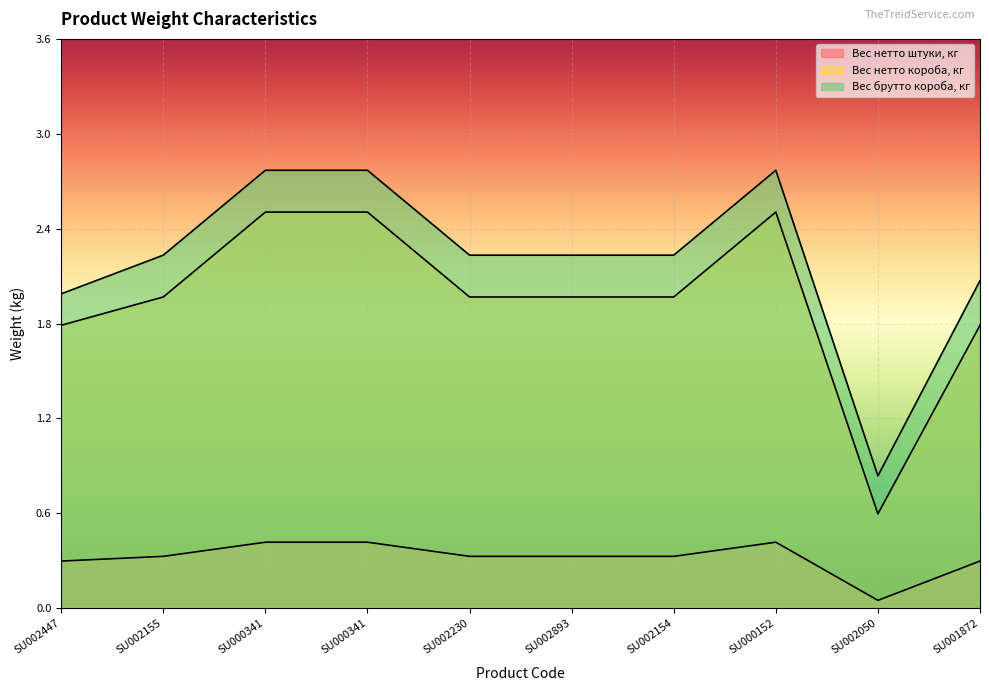

What is the label of the 6th point from the left?

SU002893